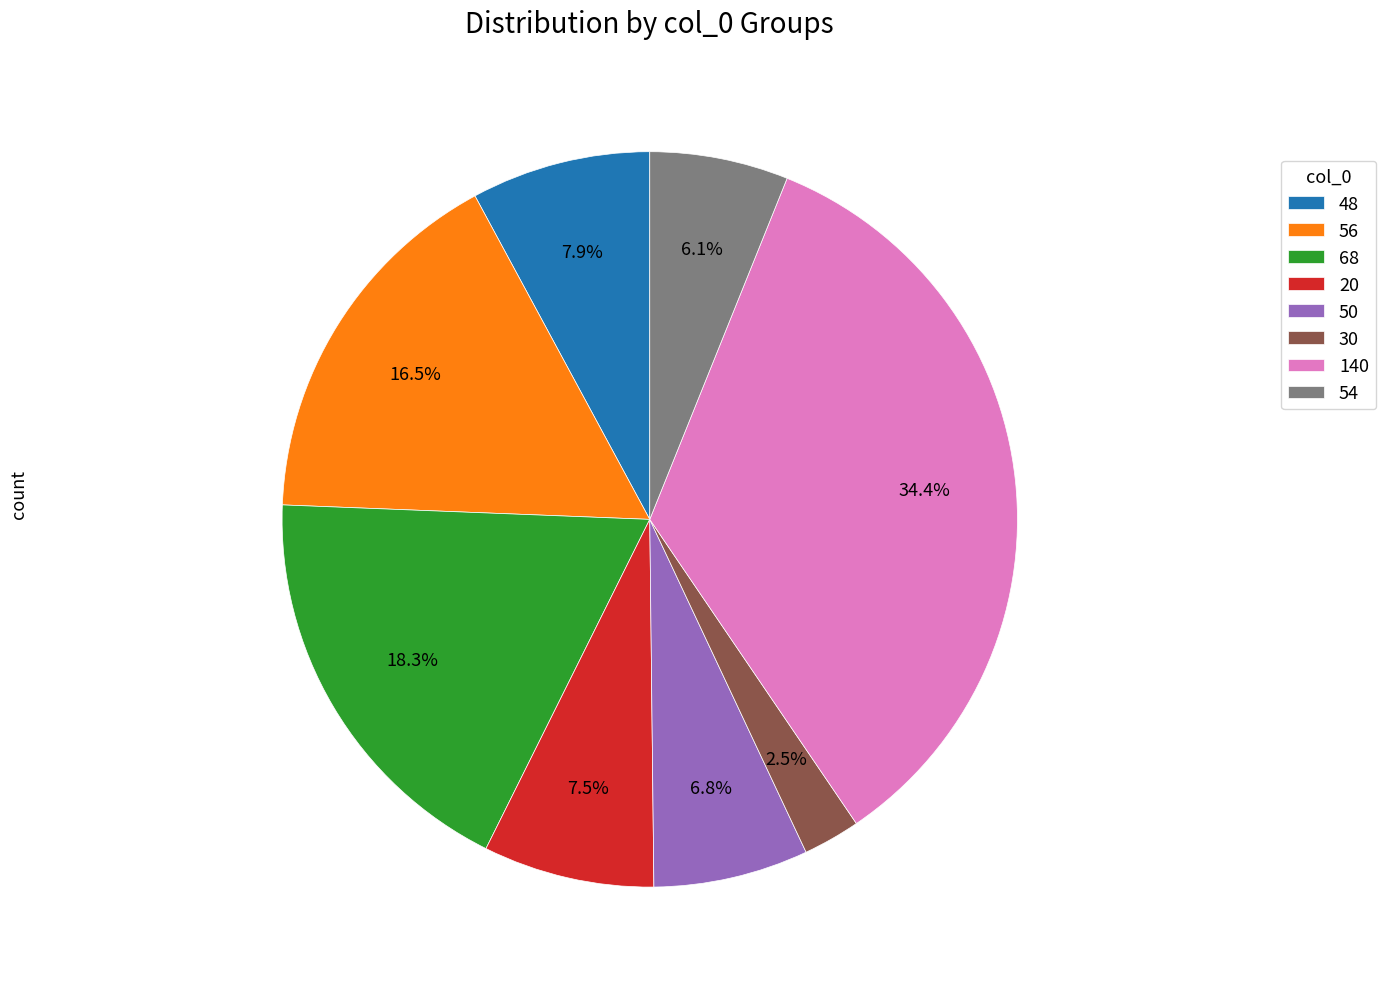

Between 54 and 48, which is larger?

48